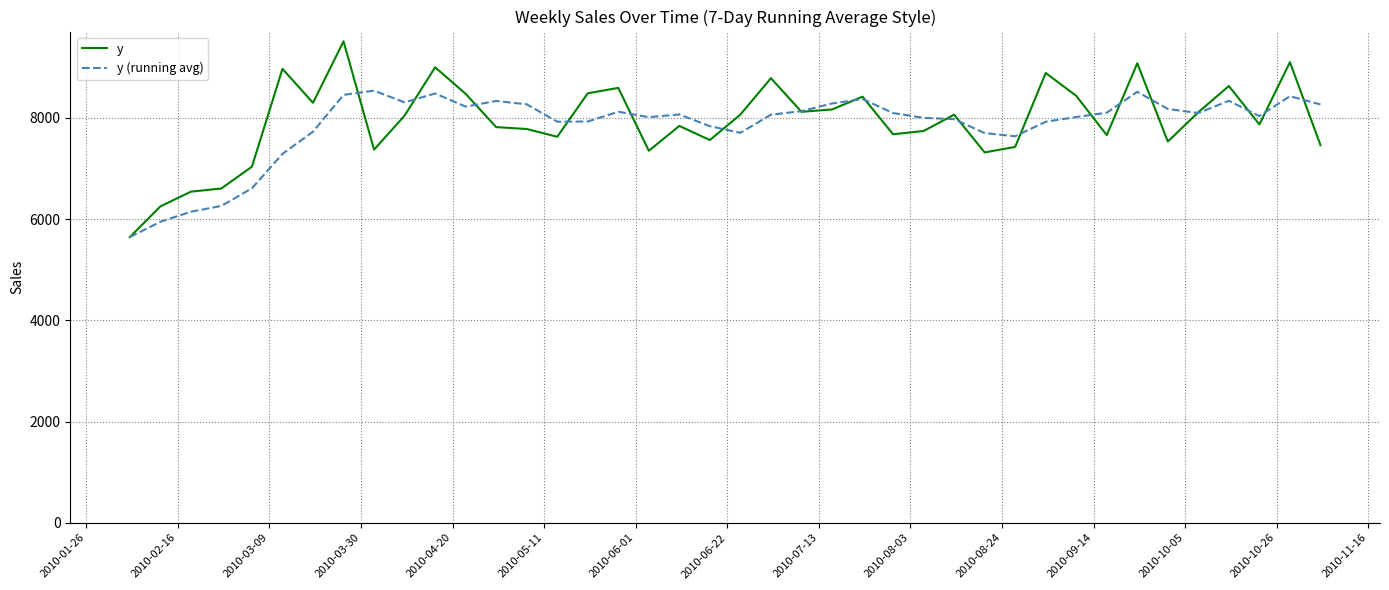

What is the maximum value for y?

9514.3